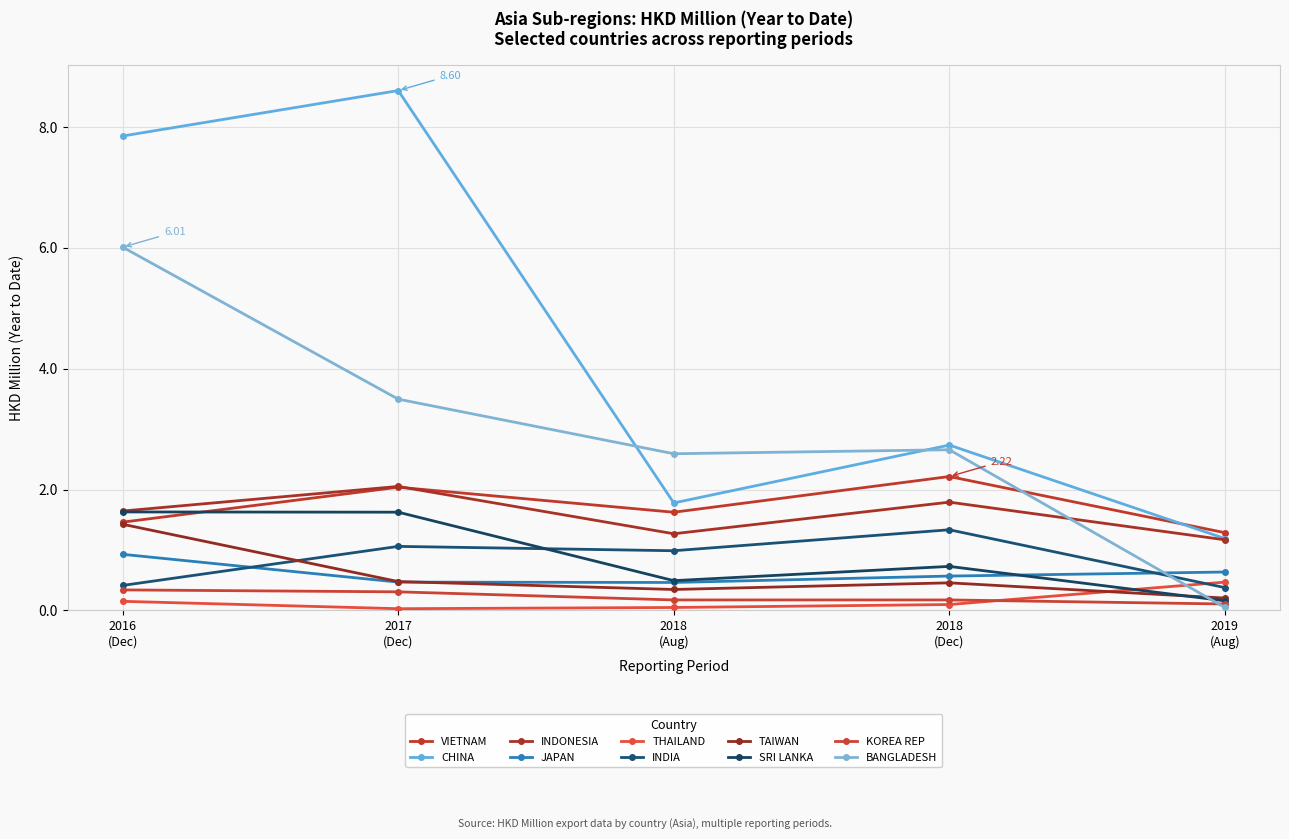

Does the chart have visible grid lines?

Yes